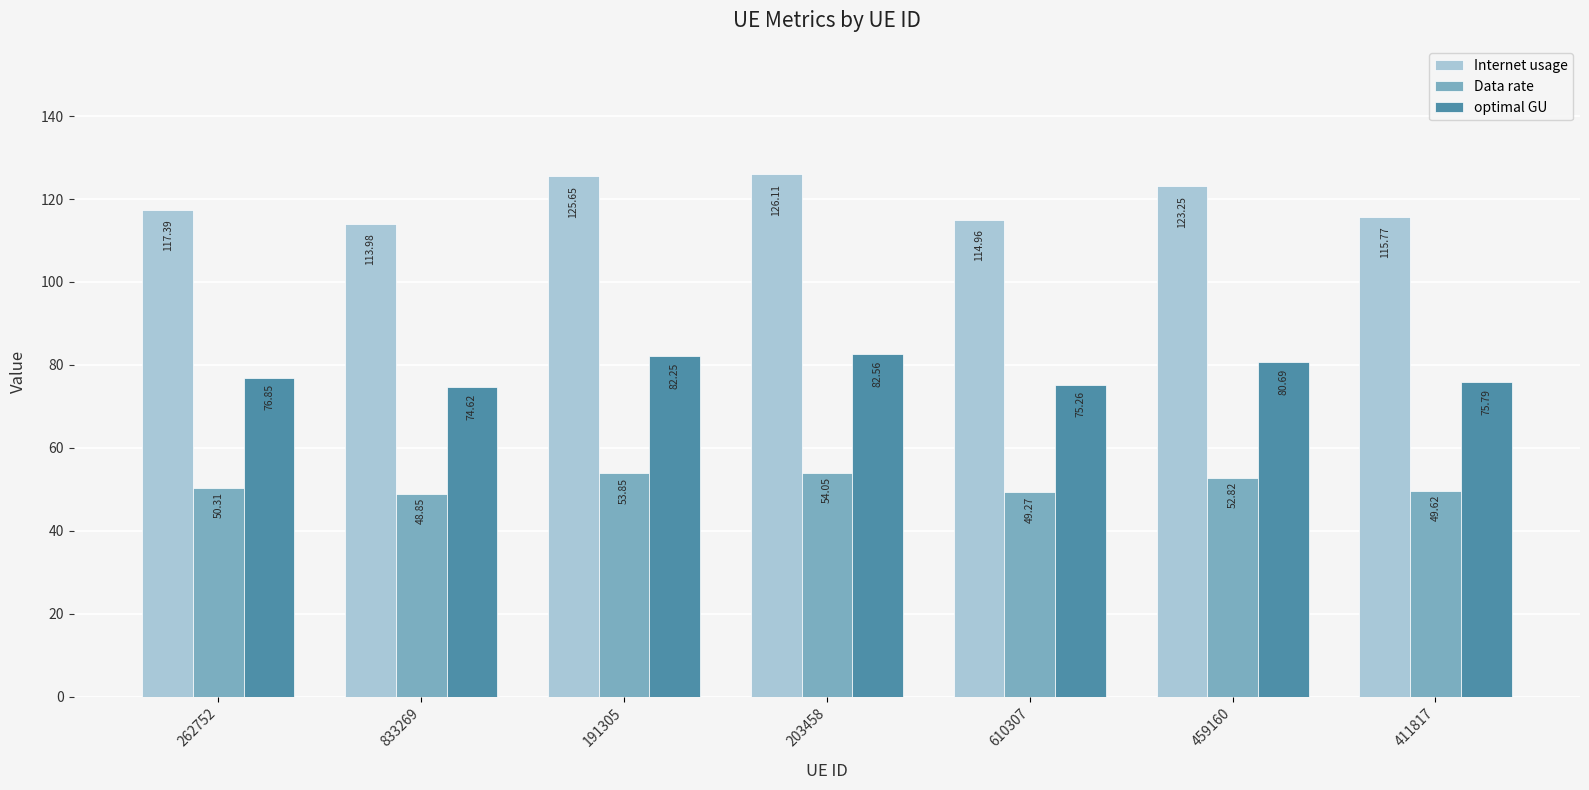

At 459160, list the series in order from smallest to largest.

Data rate, optimal GU, Internet usage